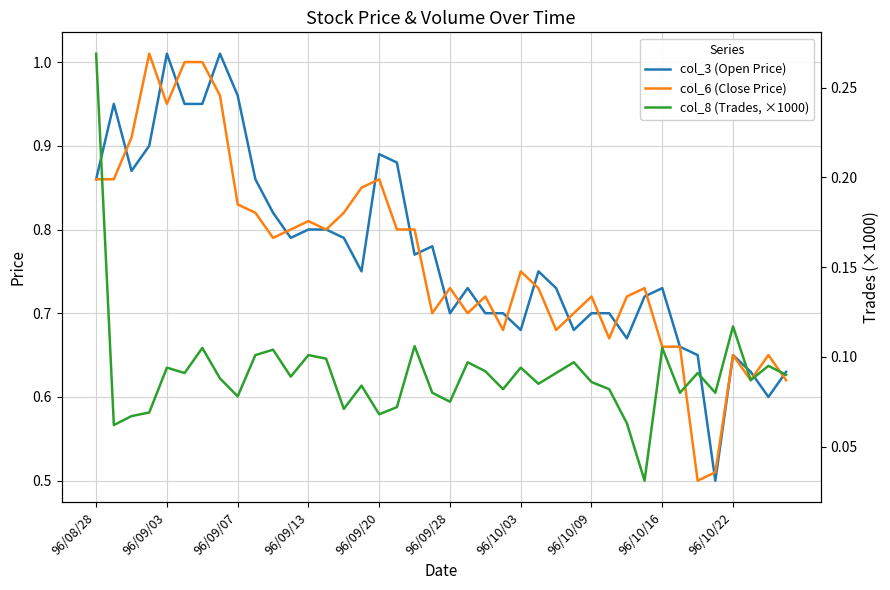

Where is col_3 (Open Price) nearest to the value 0?

35